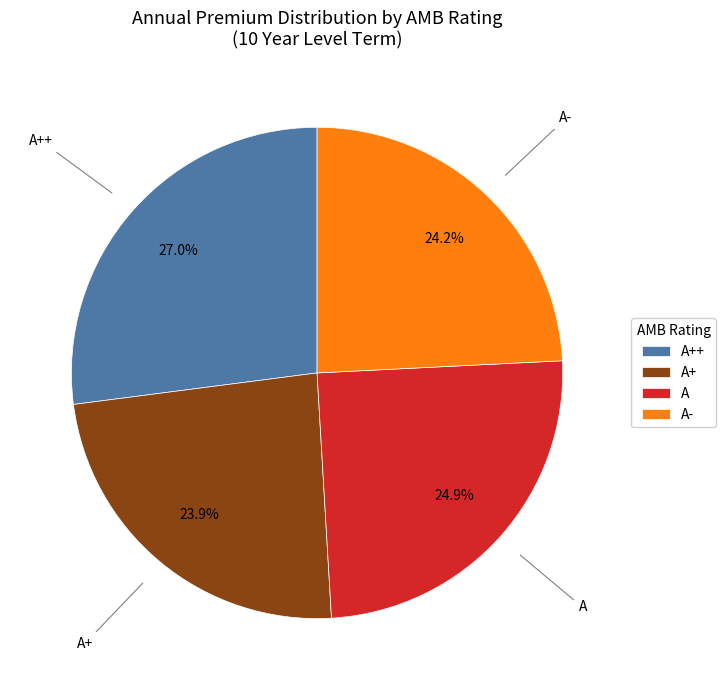

To the nearest percent, what is the difference between the largest and smallest slice percentages?

3%